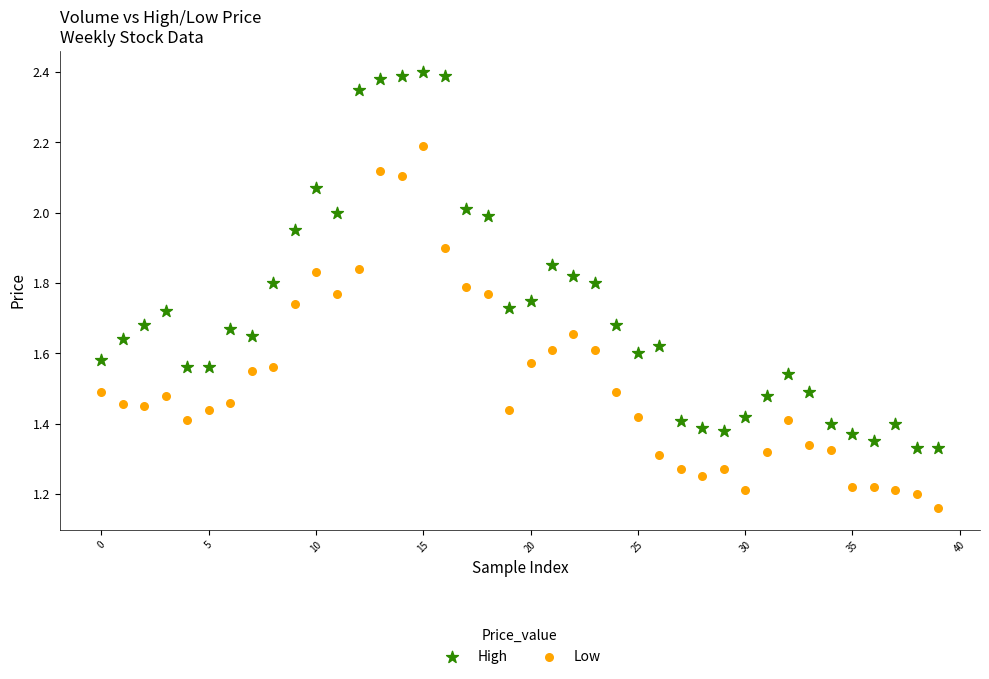

What are all the series names shown in the legend?

High, Low